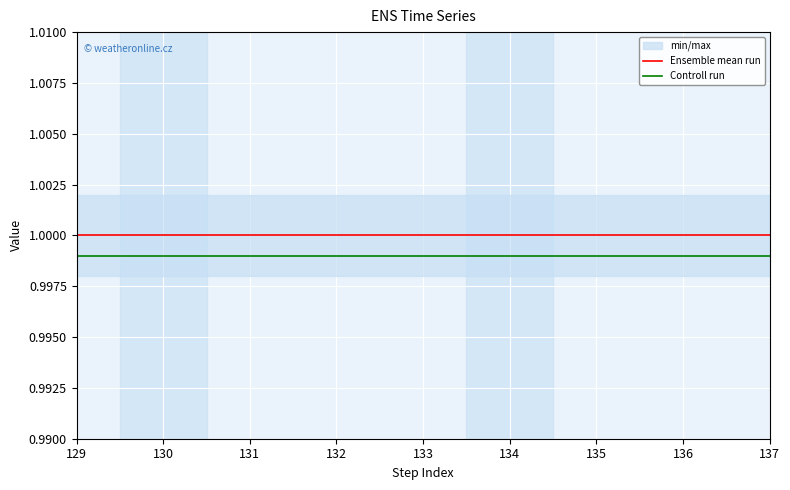

Which series has the largest total across all categories?

Ensemble mean run